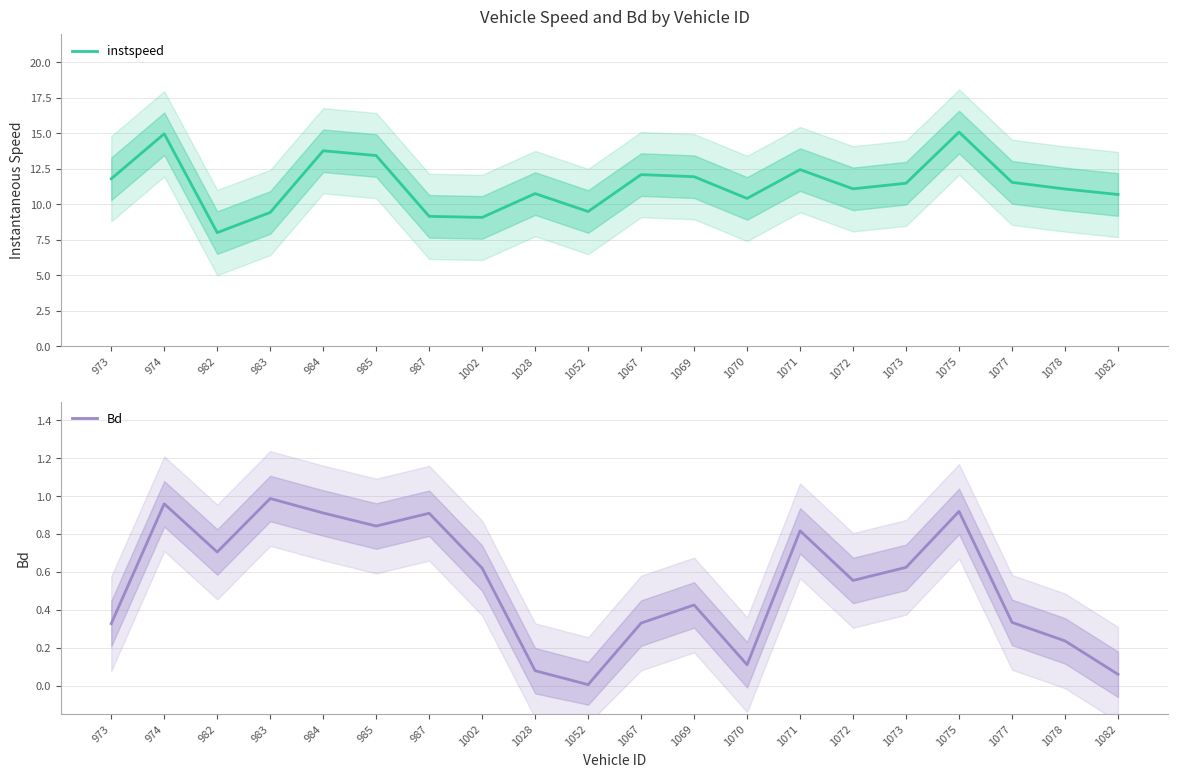

Count the number of data series in this chart.

2